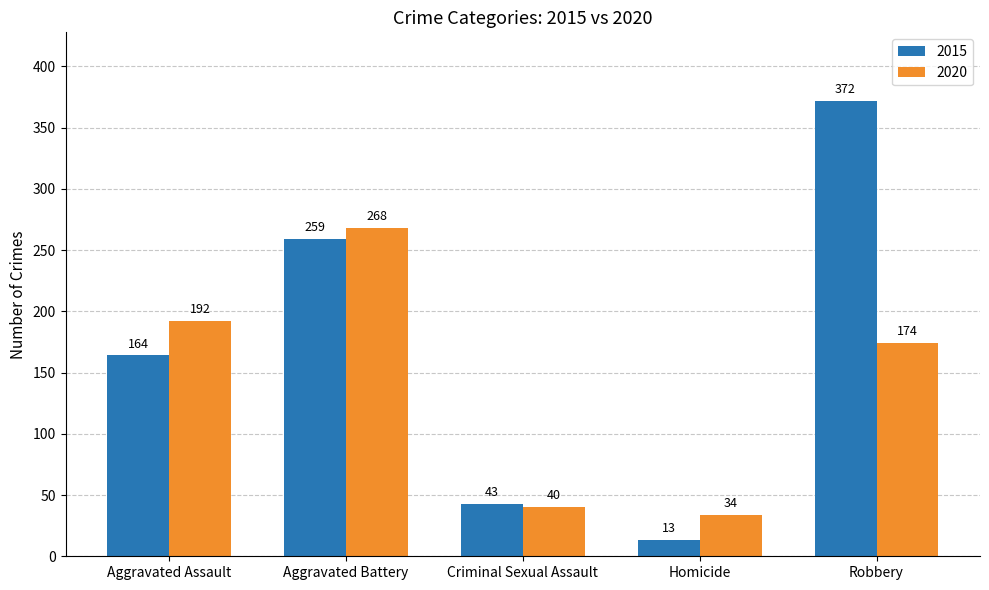

What is the approximate value of 2015 at Homicide?

13